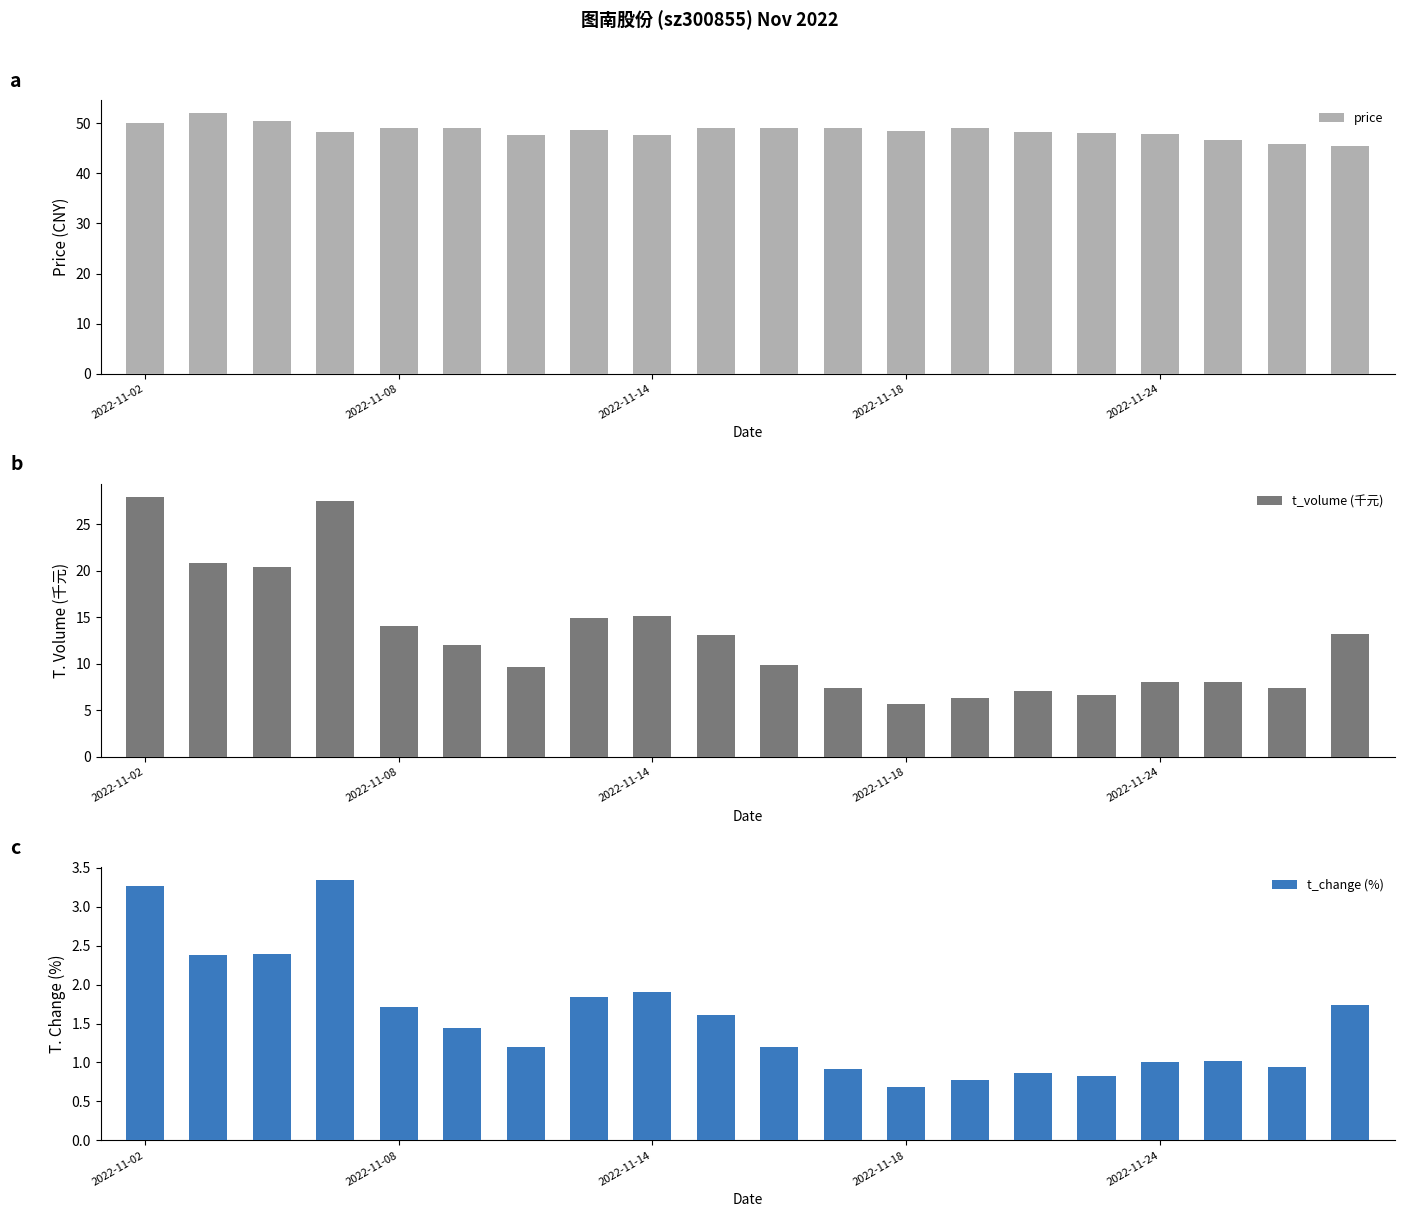

How many values in the price series exceed 48?

13